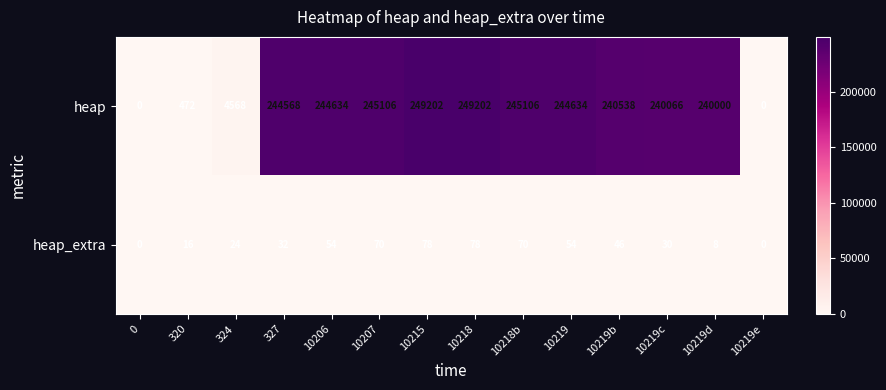

Which series has the largest range (max minus min)?

heap